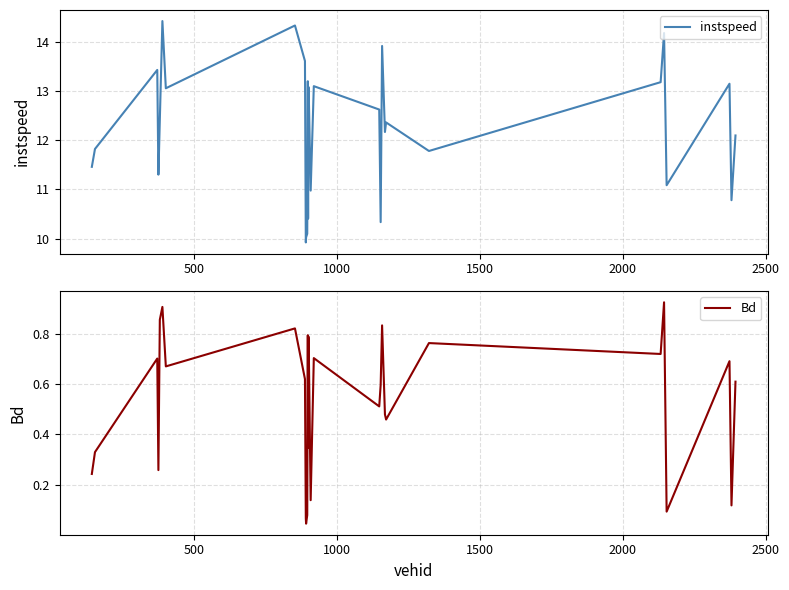

Which series has the largest total across all categories?

instspeed